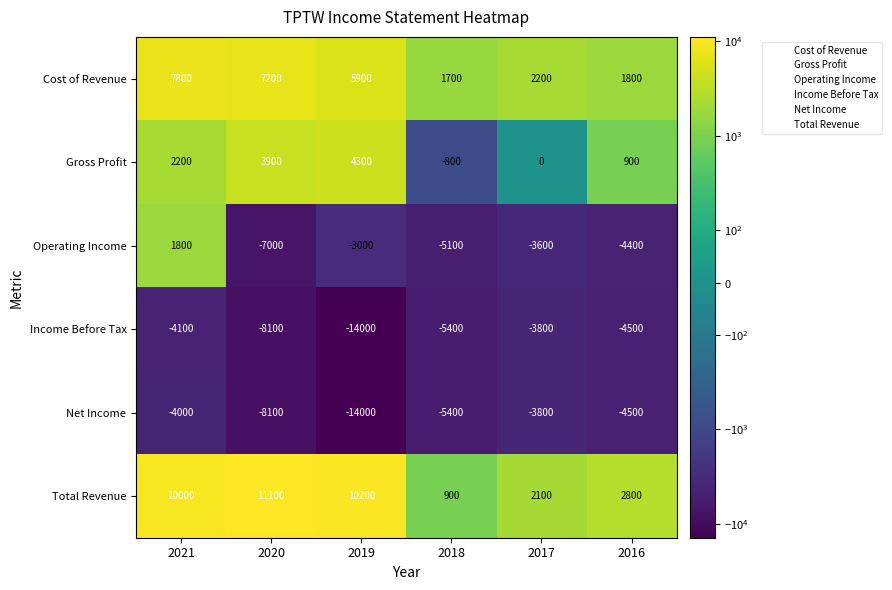

The Gross Profit series shows 432 at 2016. True or false?

False